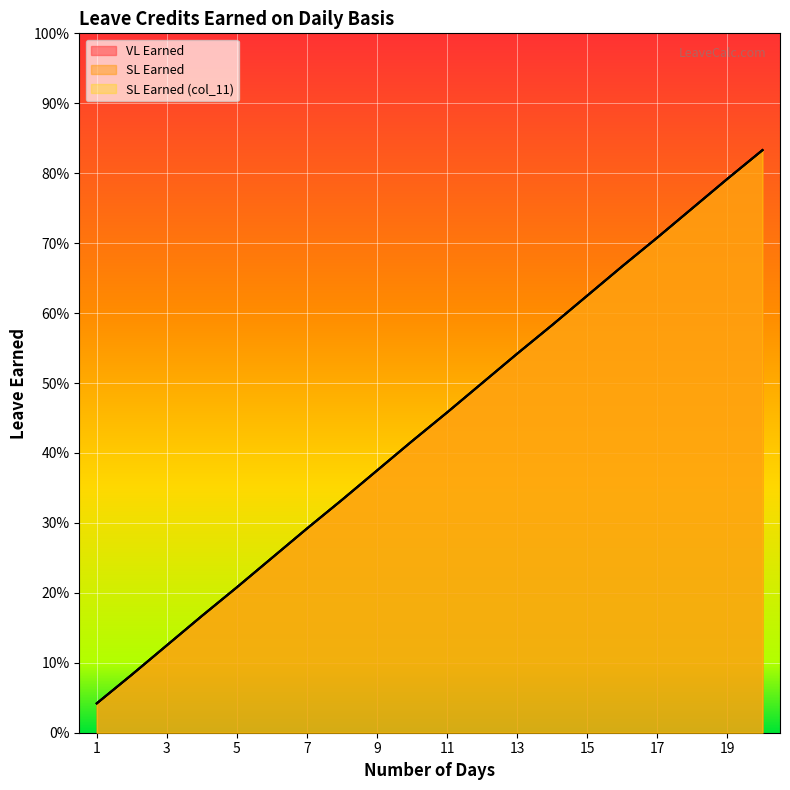

At how many categories does at least one series exceed 0?

20